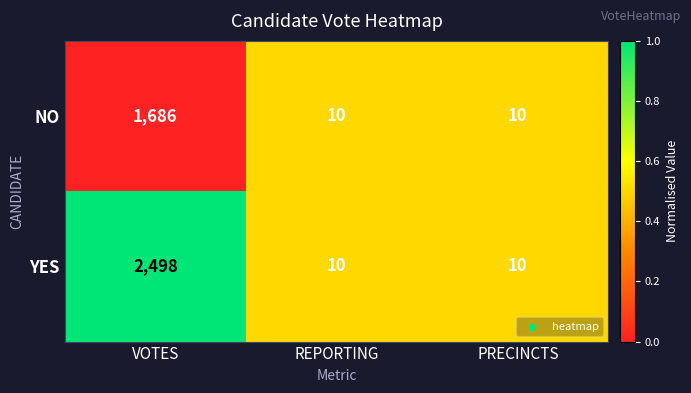

At which label does NO reach its peak?

VOTES